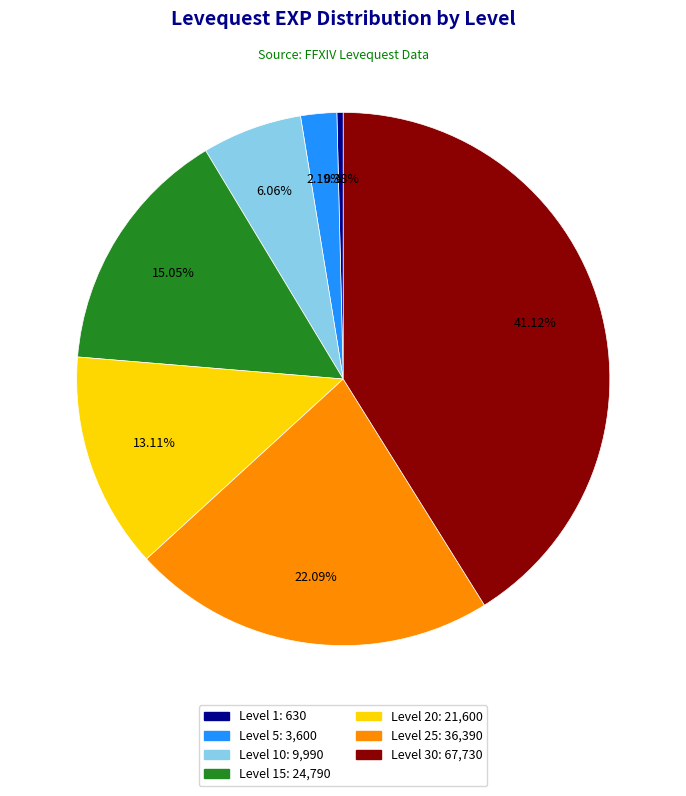

Is there any slice that represents more than half of the pie?

No